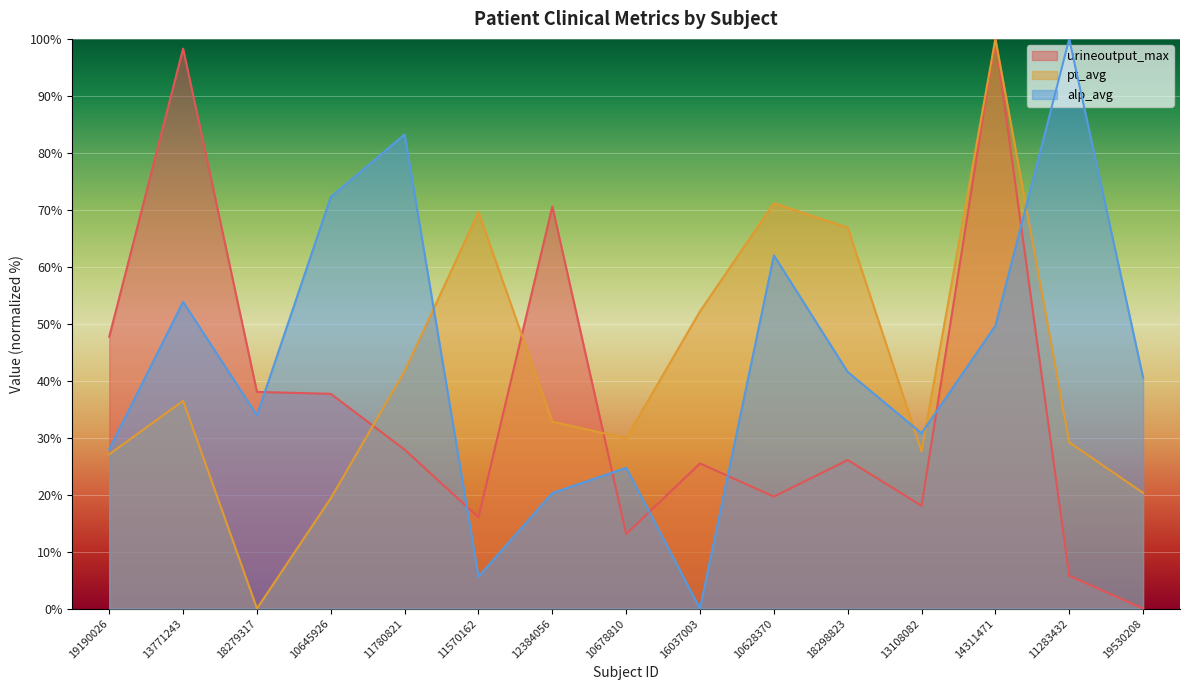

True or false: urineoutput_max and pt_avg intersect in this chart.

True